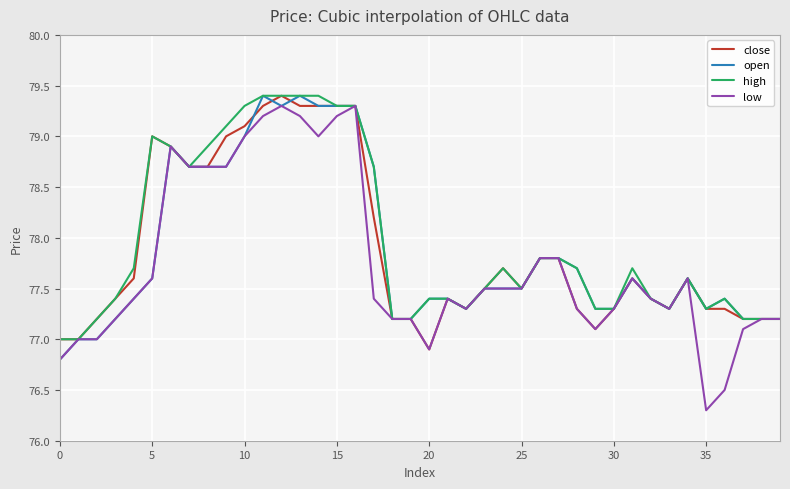

Which series has the largest range (max minus min)?

low